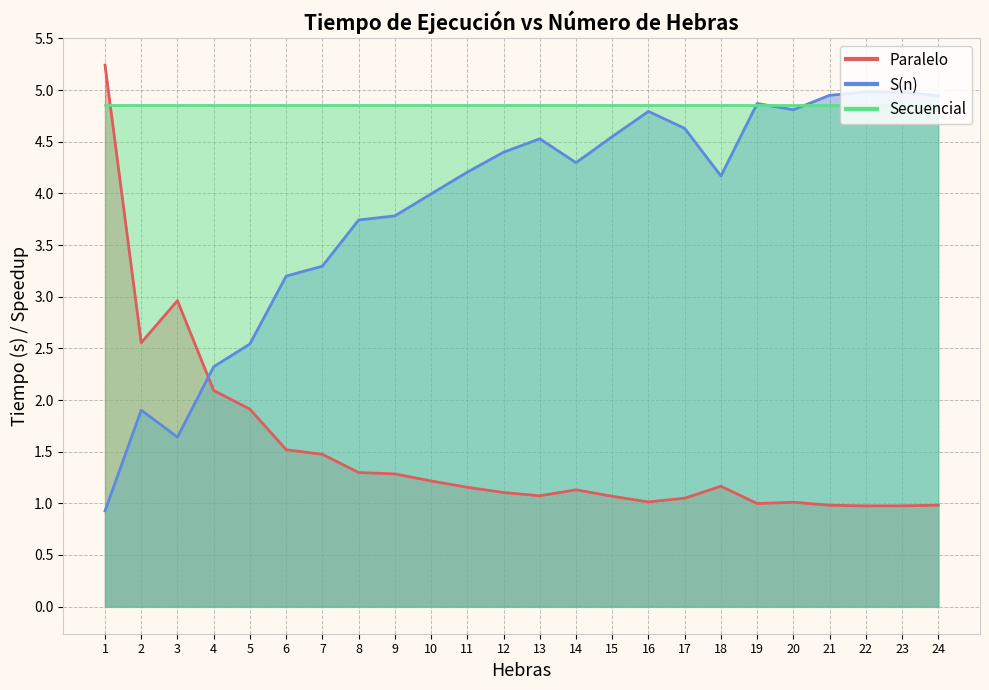

At which category does the chart reach its minimum across all series?

1